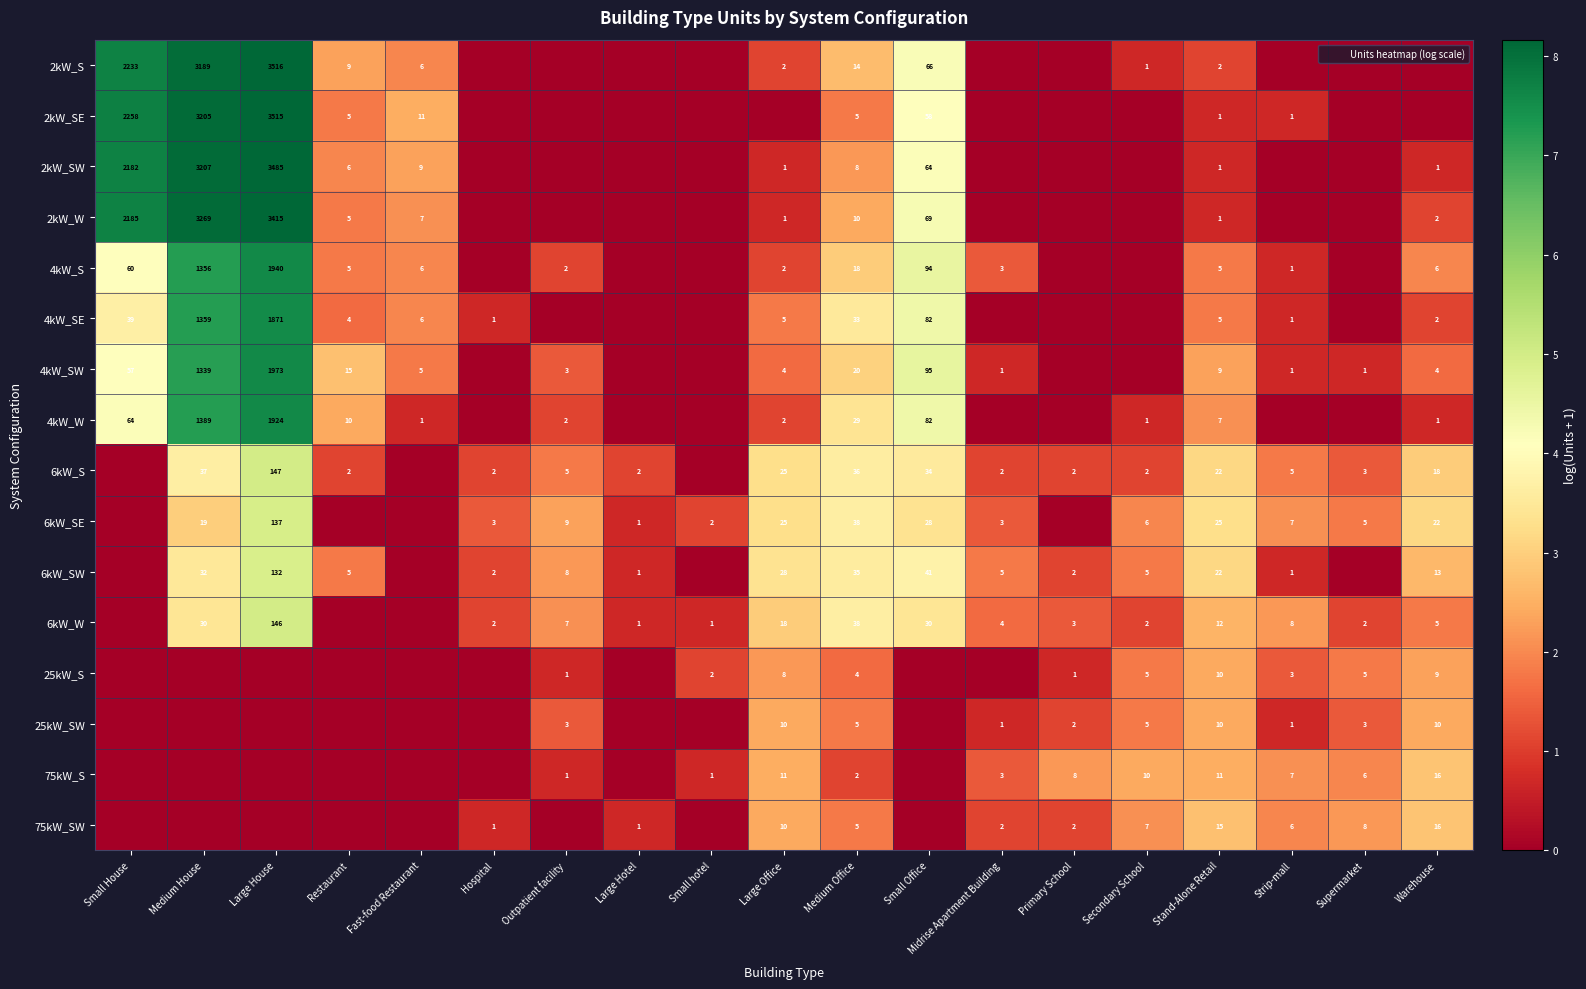

List the labels in order of 2kW_S value, largest first.

Large House, Medium House, Small House, Small Office, Medium Office, Restaurant, Fast-food Restaurant, Large Office, Stand-Alone Retail, Secondary School, Hospital, Outpatient facility, Large Hotel, Small hotel, Midrise Apartment Building, Primary School, Strip-mall, Supermarket, Warehouse